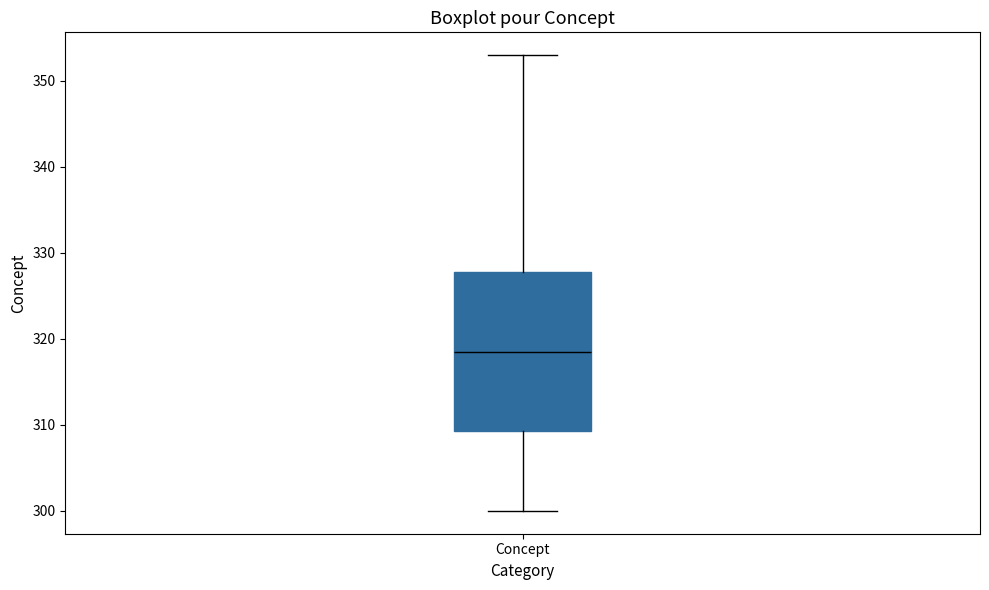

Transcribe this box plot: give where the median line is, the range the box spans, and where the two whiskers end, as read against the y-axis. The values are not printed on the chart, so give them approximately, as read against the axis.

median 319, box 309 to 328, whiskers 300 to 353